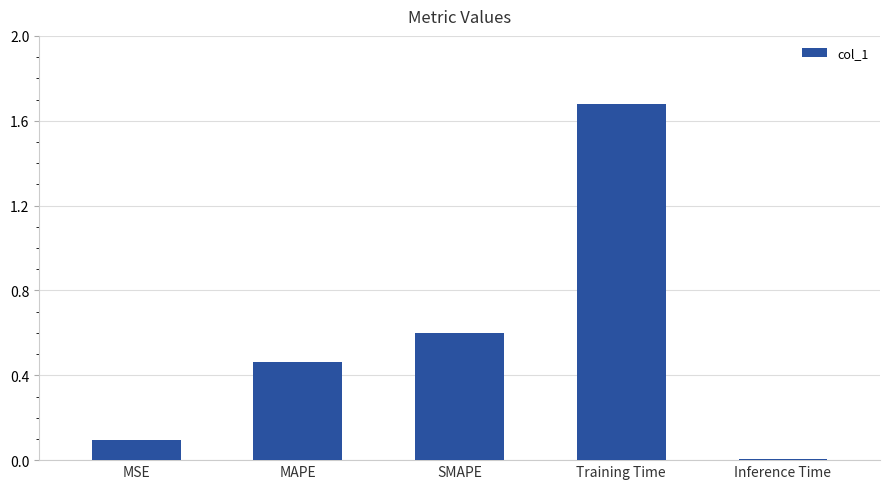

What is the label of the 1st bar from the right?

Inference Time